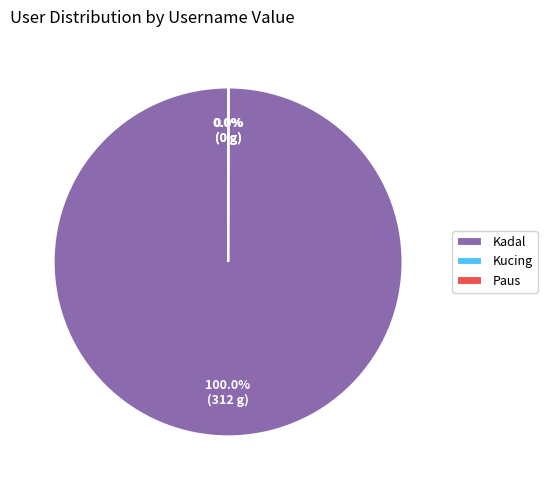

Which category has the biggest portion of the pie?

Kadal